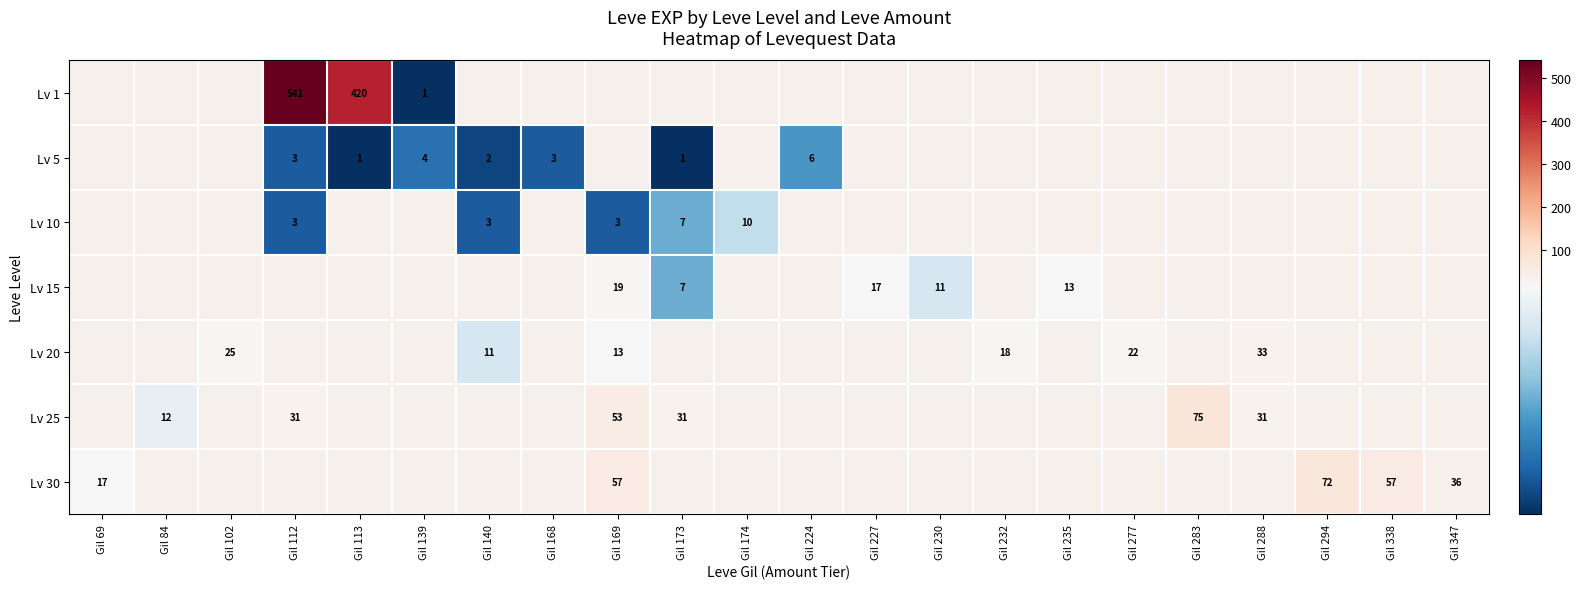

The Lv 5 series shows 2 at Gil 113. True or false?

False